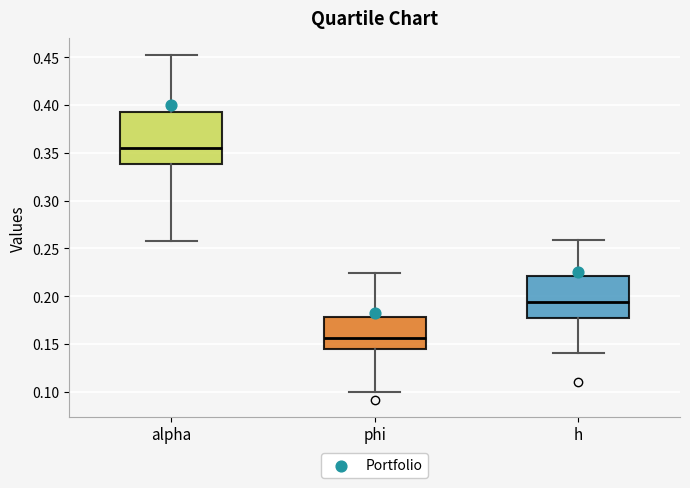

Where is the lower edge of the box for h on the y-axis? The values are not printed on the chart, so give them approximately, as read against the axis.

0.175